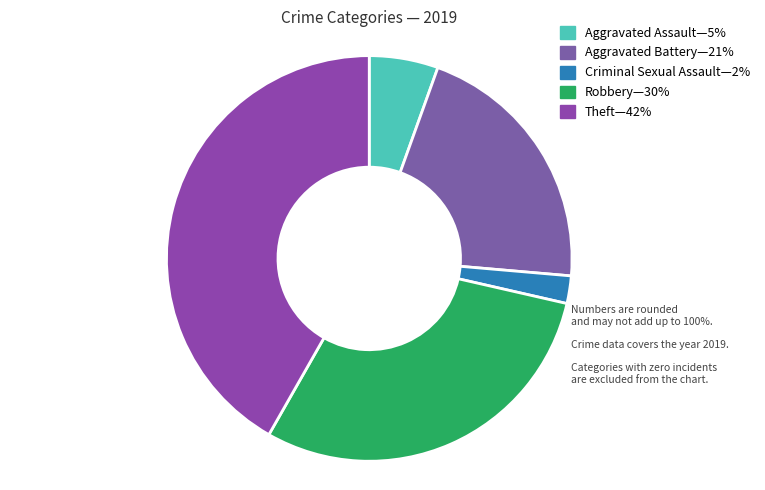

Count the number of slices in the pie.

5